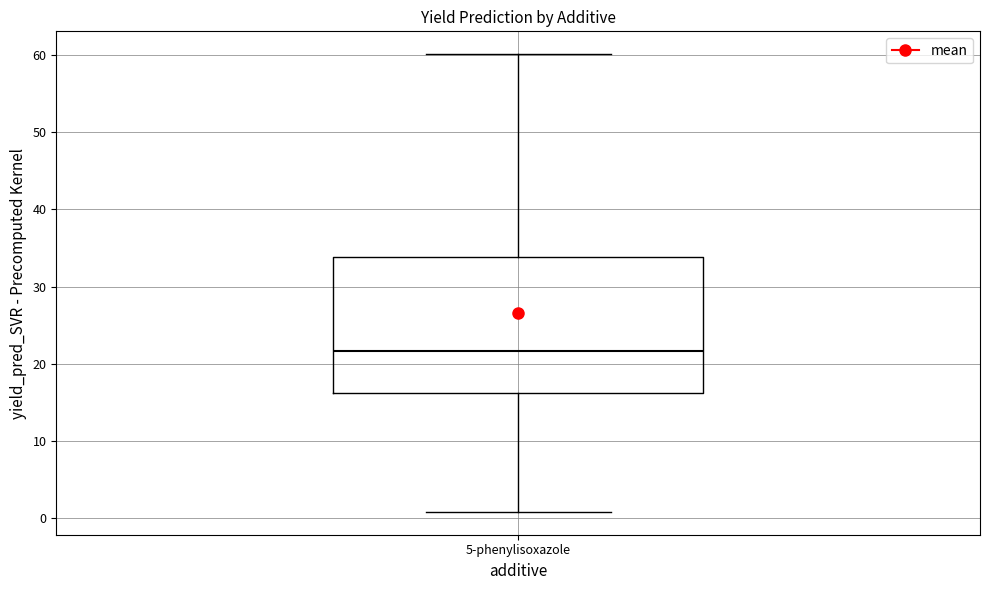

Transcribe this box plot: give where the median line is, the range the box spans, and where the two whiskers end, as read against the y-axis. The values are not printed on the chart, so give them approximately, as read against the axis.

median 22, box 16 to 34, whiskers 1 to 60